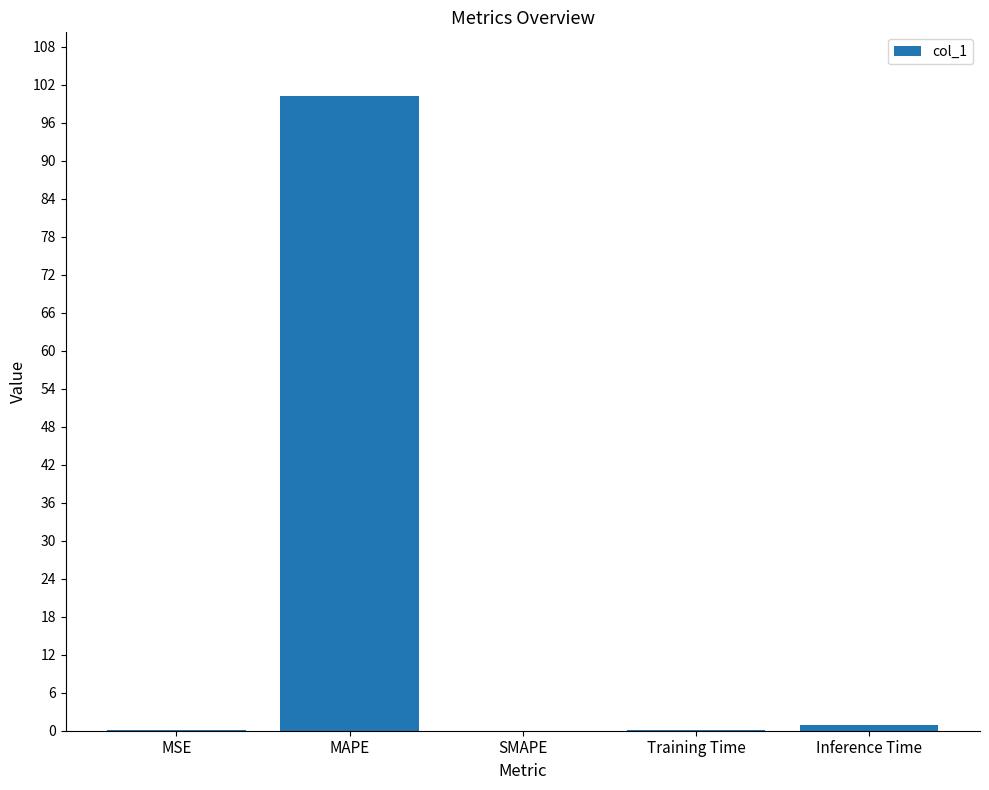

What is the greatest value displayed?

100.2